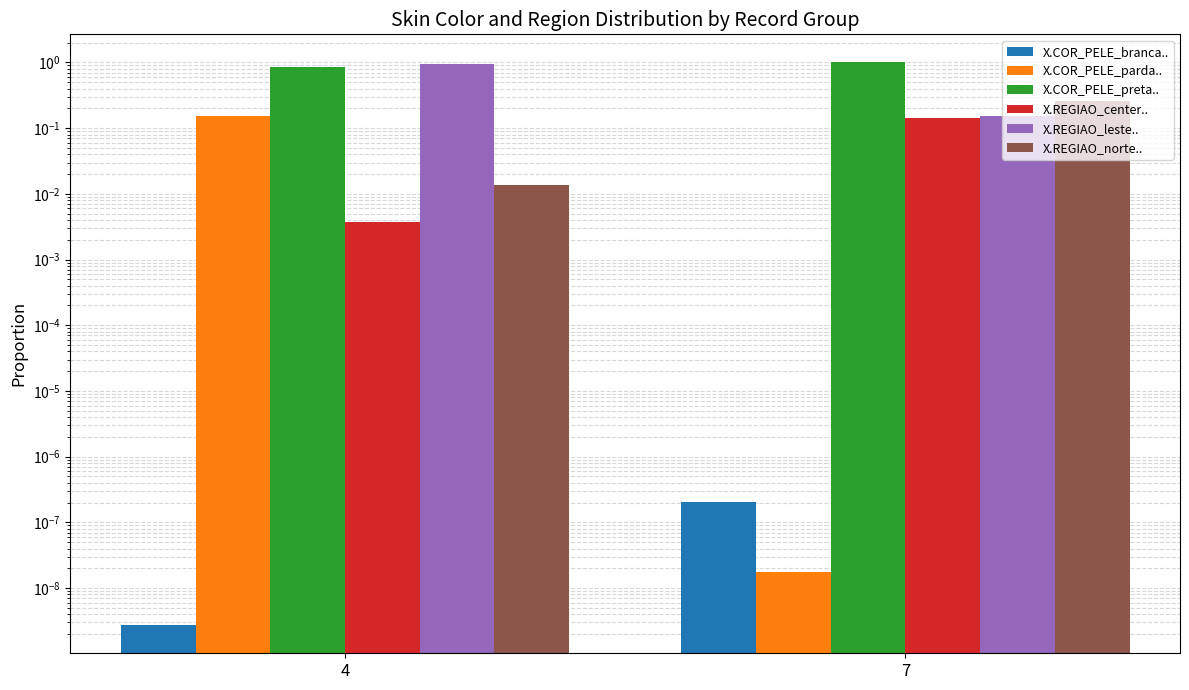

The X.REGIAO_leste.. series shows 1.0 at 4. True or false?

True